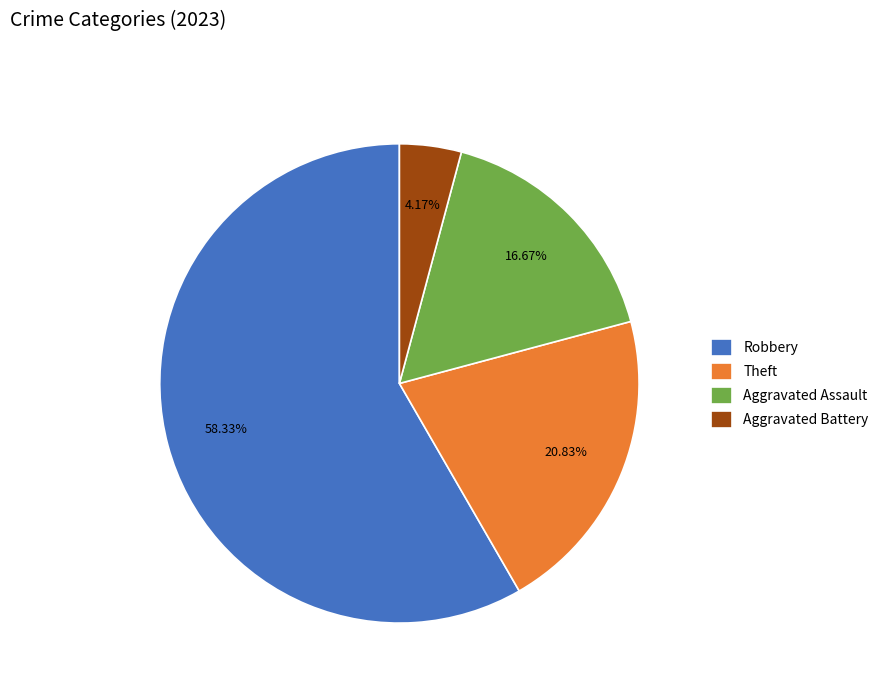

Approximately how many times larger is the value at Theft compared to Aggravated Battery?

5.0